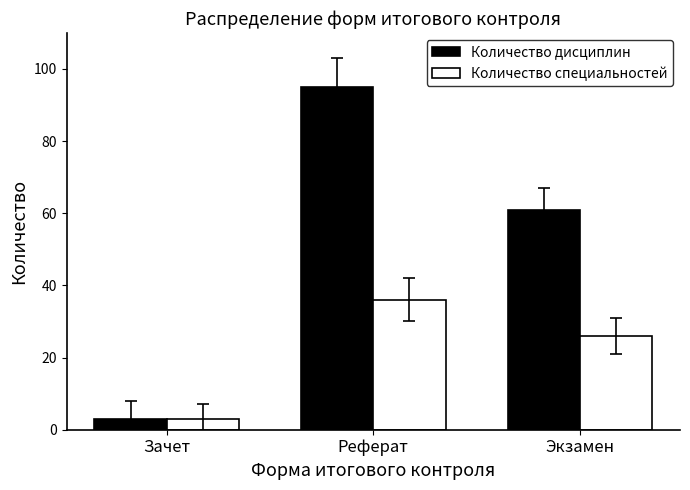

Rank the series by their maximum value, from lowest to highest.

Количество специальностей, Количество дисциплин